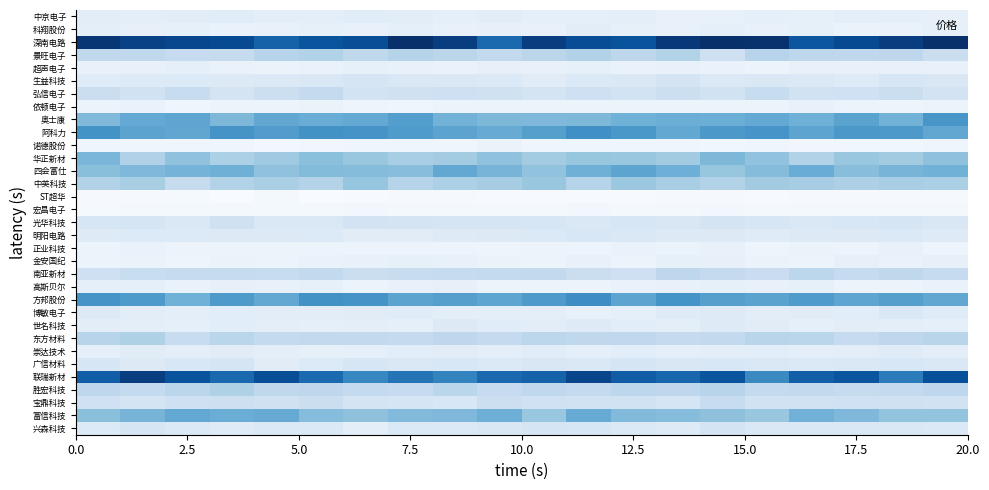

How many series are shown in this chart?

33